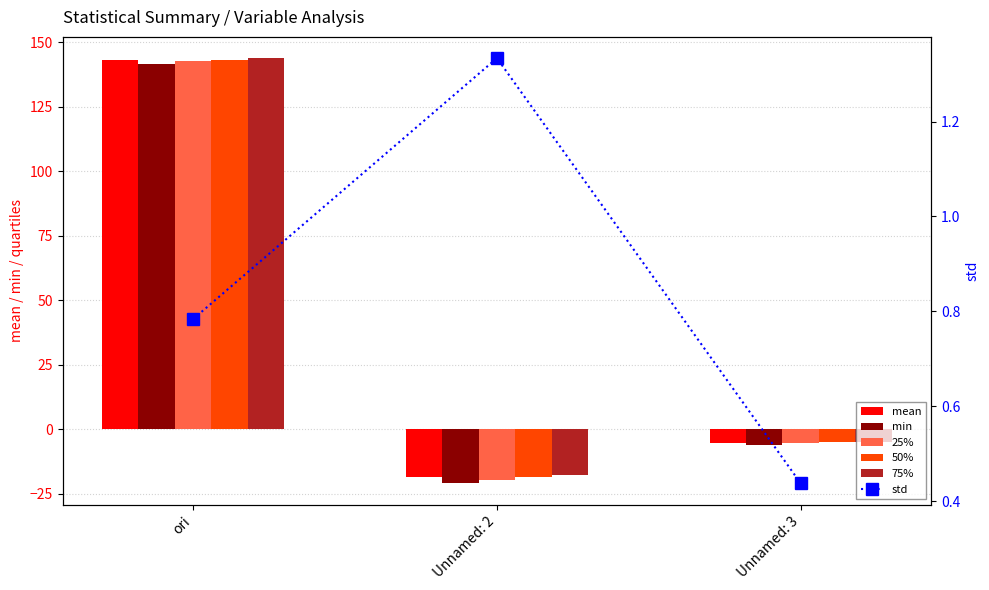

Which series has the largest total across all categories?

75%